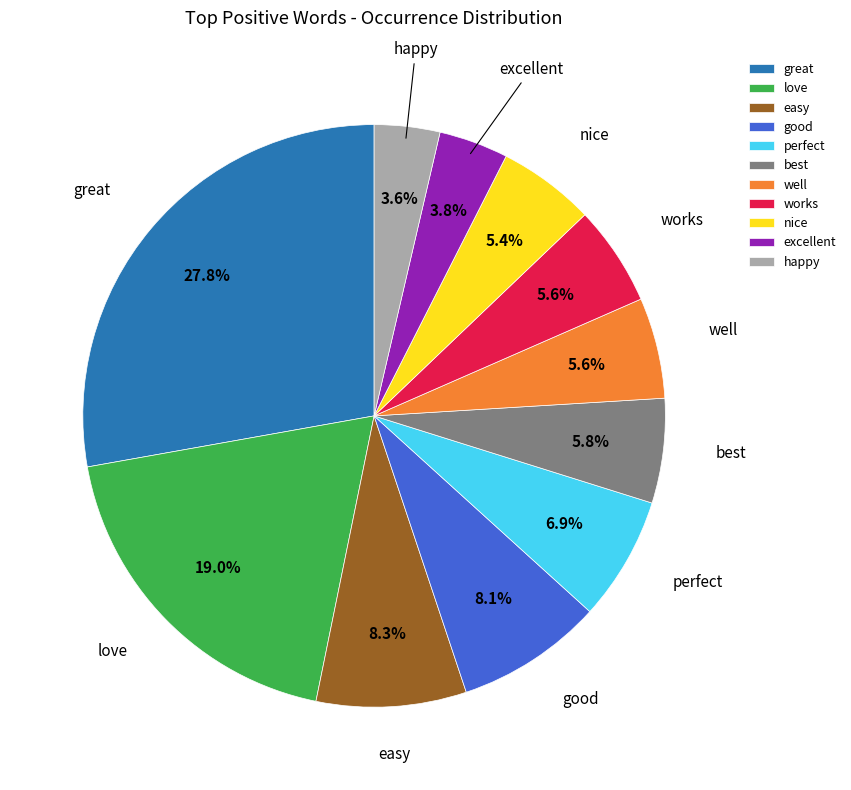

True or false: well accounts for 6% of the total.

True